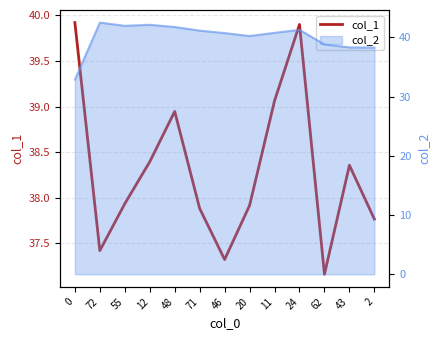

Rank the categories by value from lowest to highest.

62, 46, 72, 2, 71, 20, 55, 43, 12, 48, 11, 24, 0